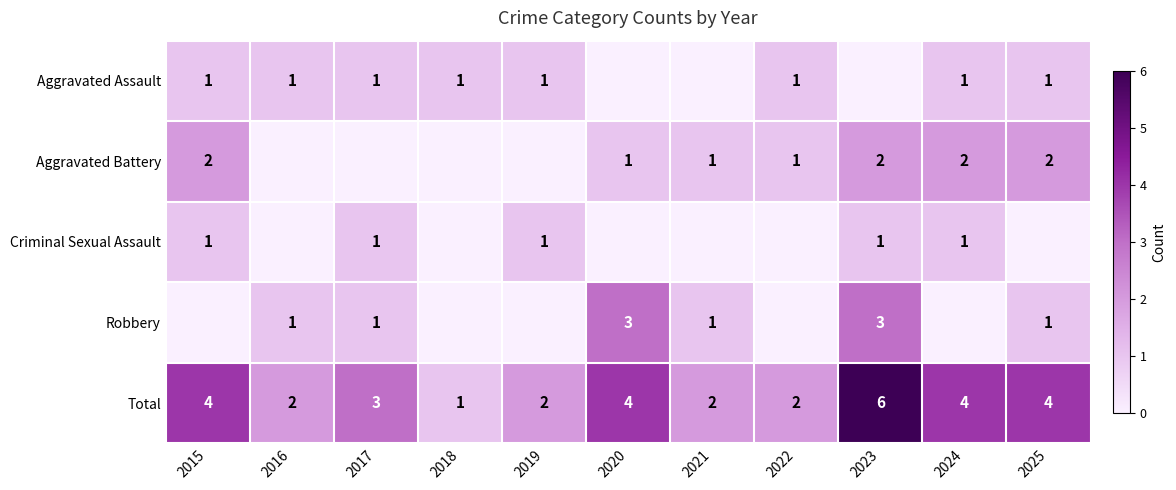

What is the maximum value for Total?

6